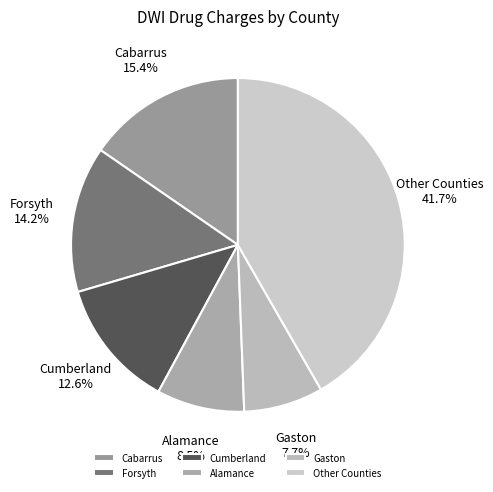

Count the number of slices in the pie.

6